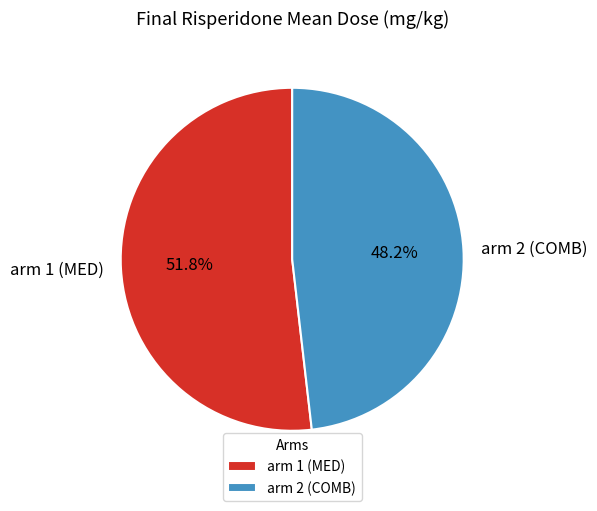

Between arm 2 (COMB) and arm 1 (MED), which is larger?

arm 1 (MED)